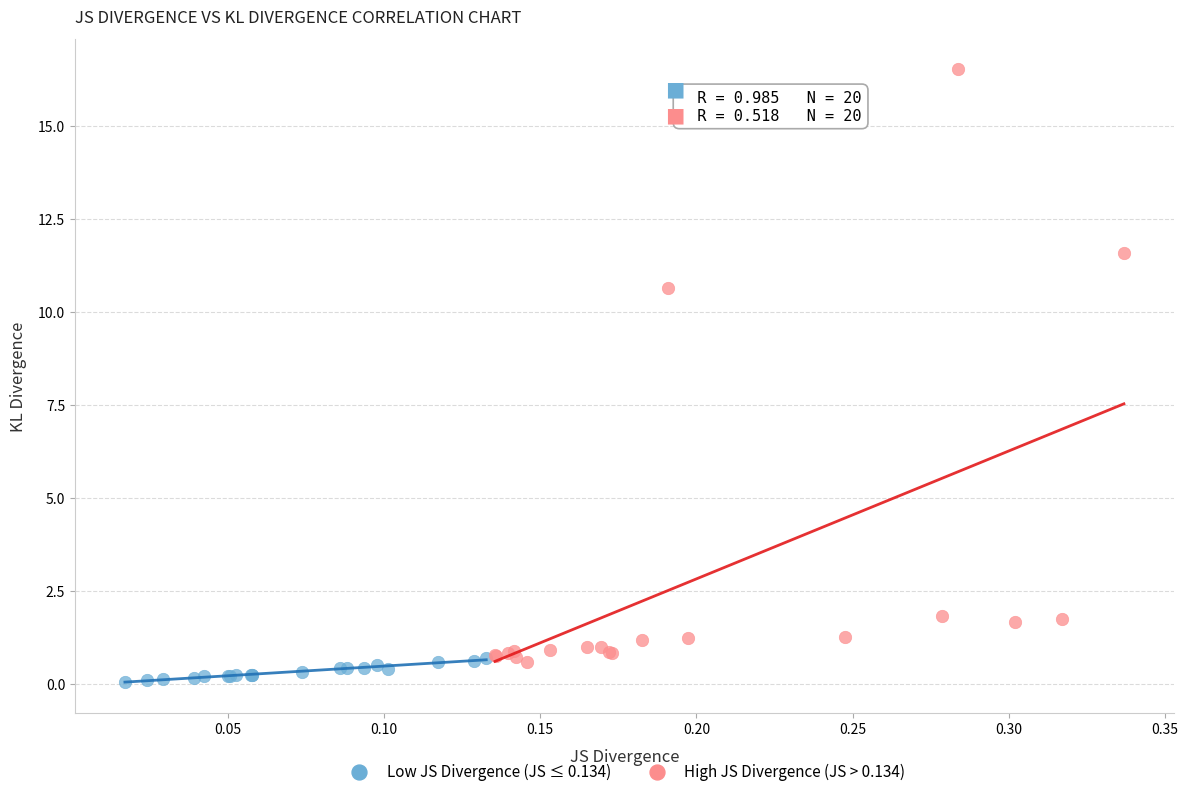

Which series reaches the maximum Y coordinate?

High JS Divergence (JS > 0.134)